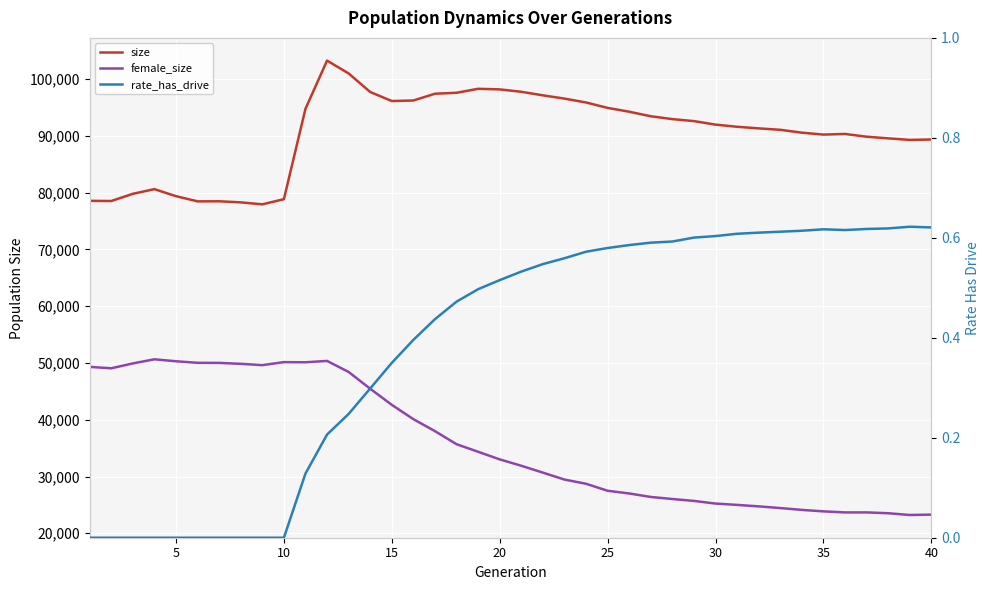

What is the average value of the female_size series?

35878.2